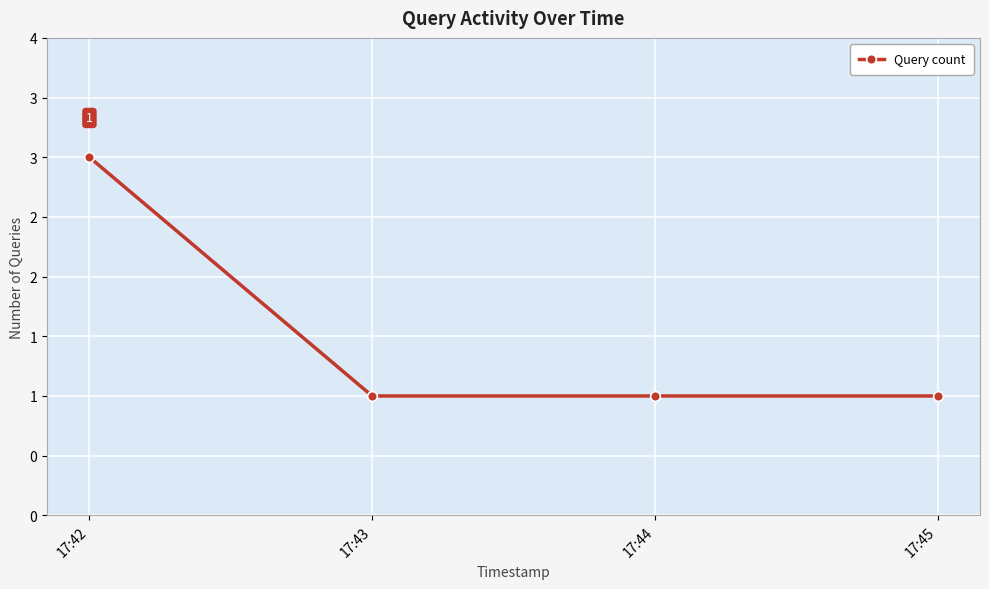

Is this an area chart (filled region under the line)?

No